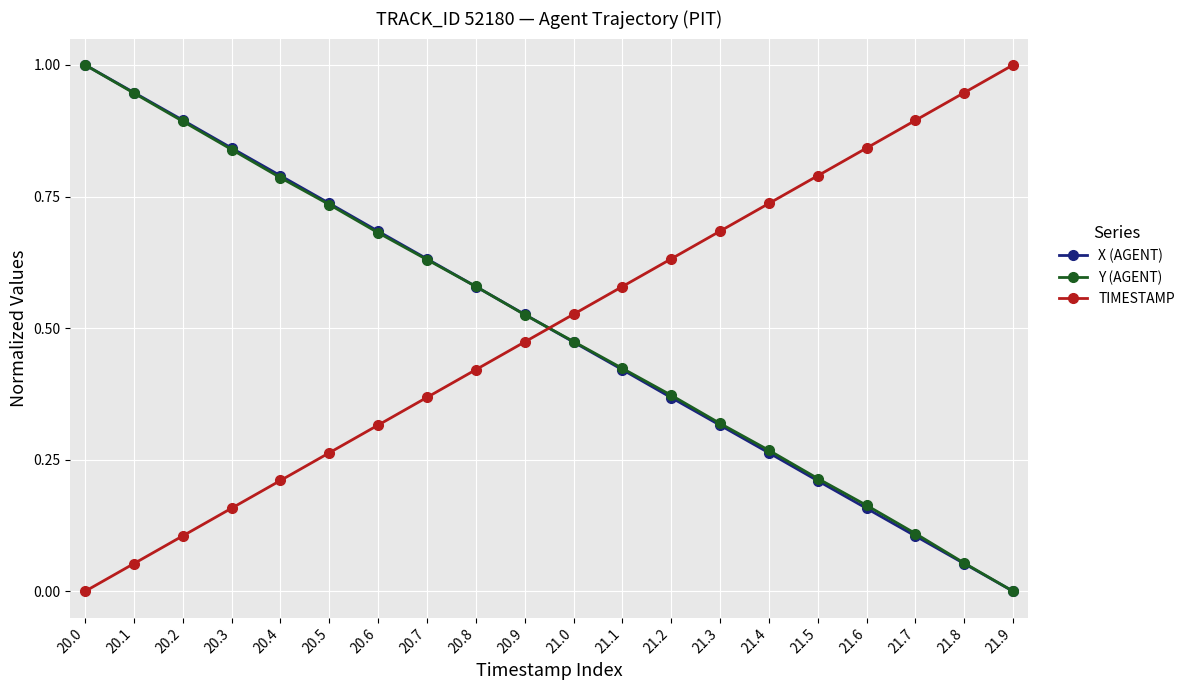

Rank the series by their average value, from highest to lowest.

Y (AGENT), TIMESTAMP, X (AGENT)